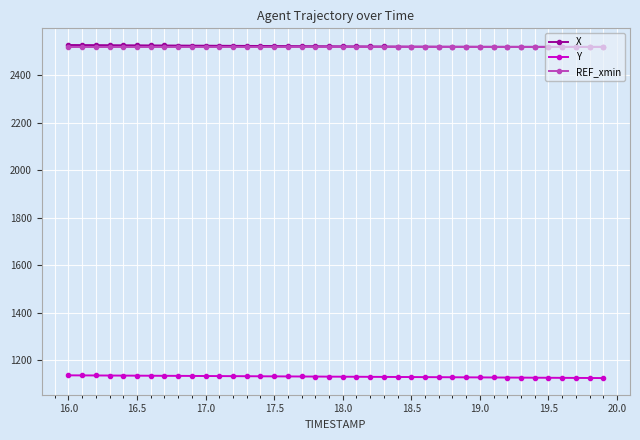

How many distinct data groups are displayed?

3